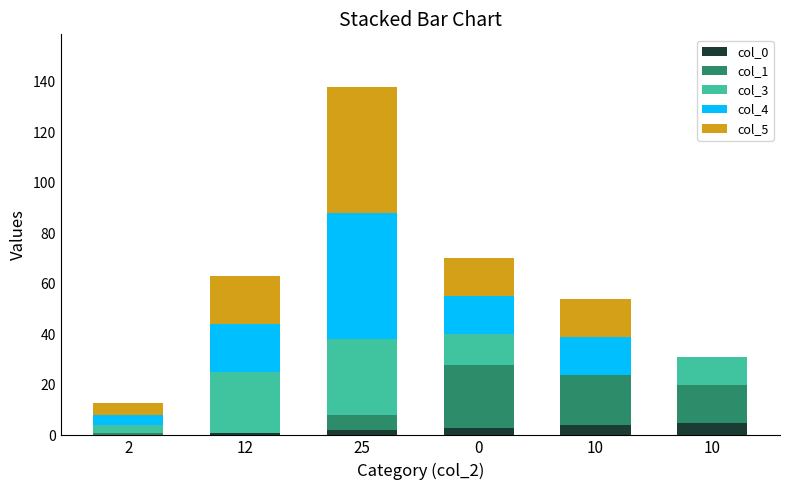

Which series has the widest spread of values?

col_4